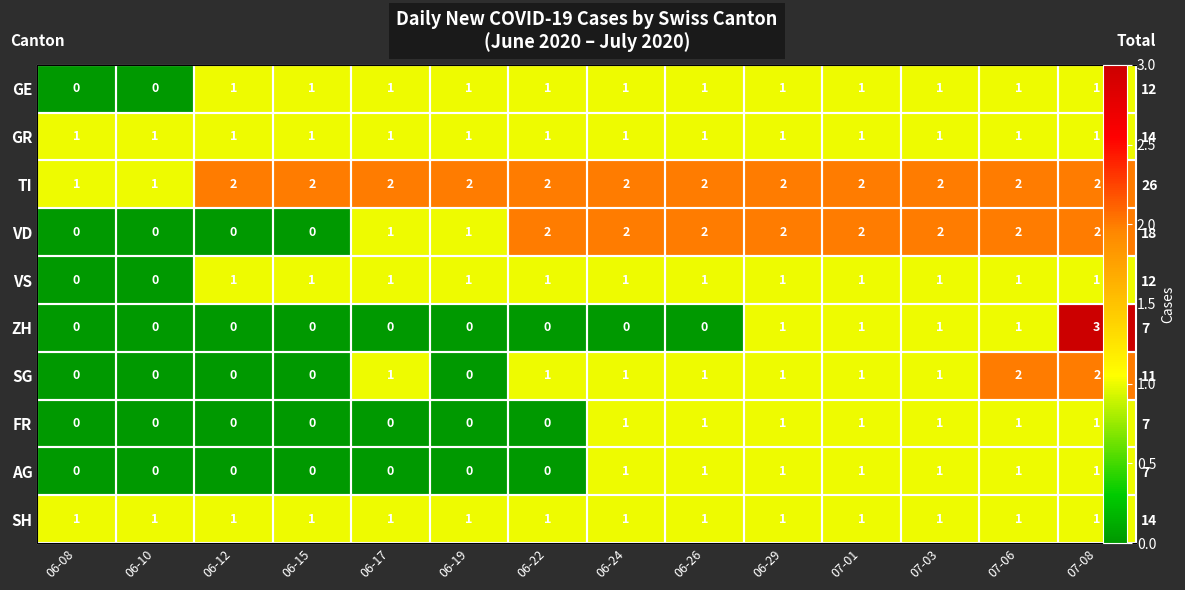

List the labels in order of TI value, smallest first.

06-08, 06-10, 06-12, 06-15, 06-17, 06-19, 06-22, 06-24, 06-26, 06-29, 07-01, 07-03, 07-06, 07-08